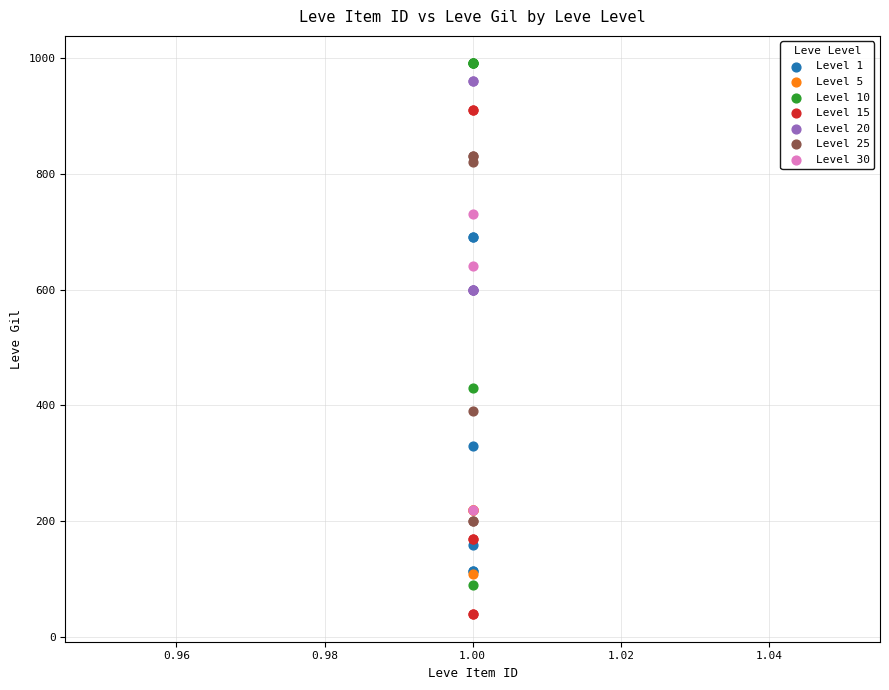

Which series reaches the minimum Y coordinate?

Level 15